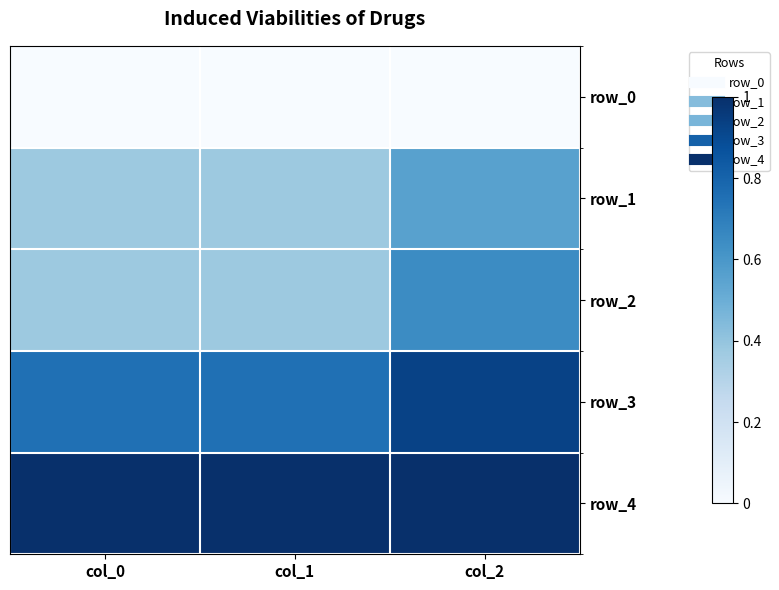

At which label is row_2 closest to 0?

col_0